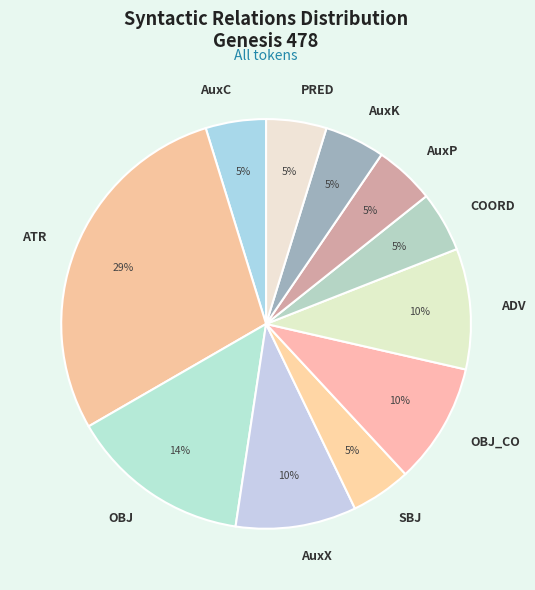

Which has a higher value, SBJ or OBJ?

OBJ